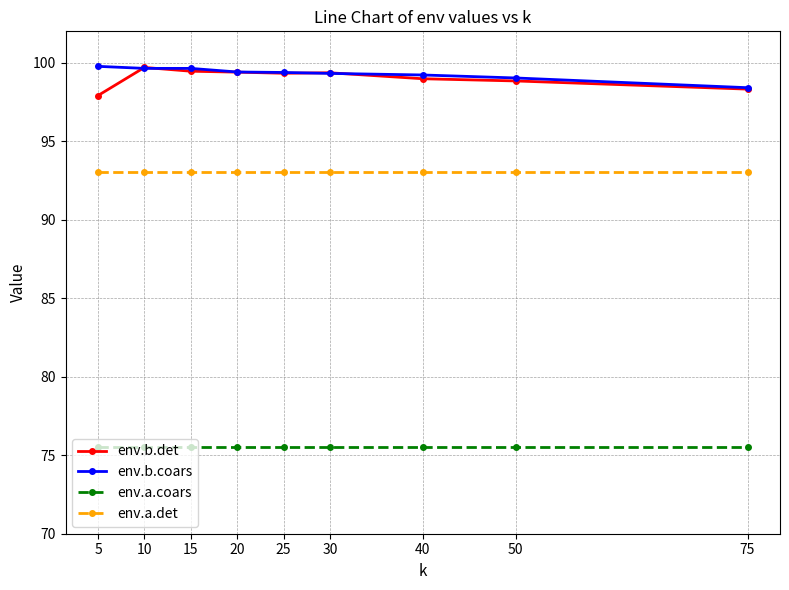

What are all the series names shown in the legend?

env.b.det, env.b.coars, env.a.coars, env.a.det